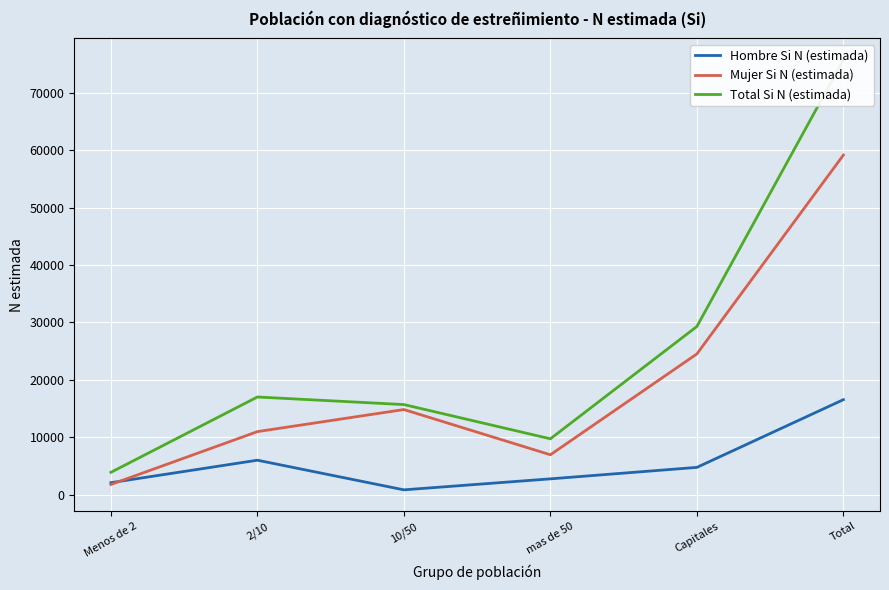

At Capitales, list the series in order from largest to smallest.

Total Si N (estimada), Mujer Si N (estimada), Hombre Si N (estimada)